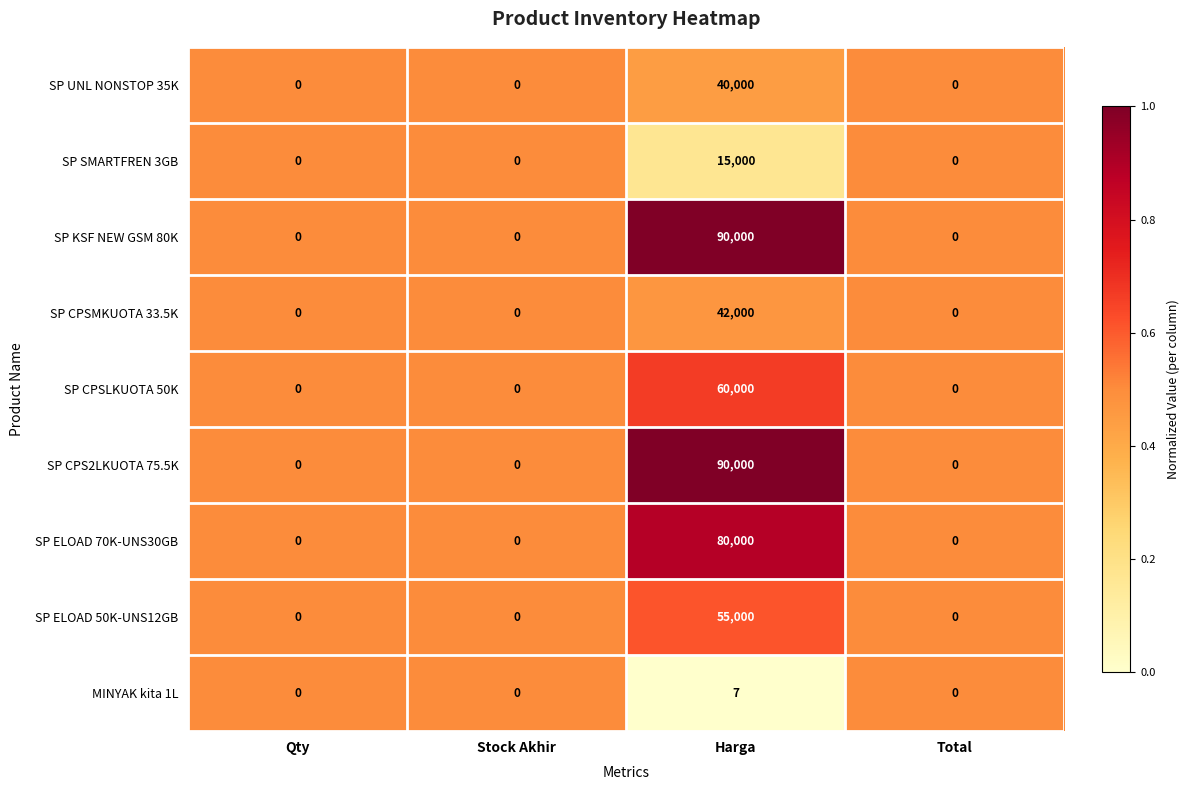

The value of SP CPSLKUOTA 50K at Harga is 92080. True or false?

False